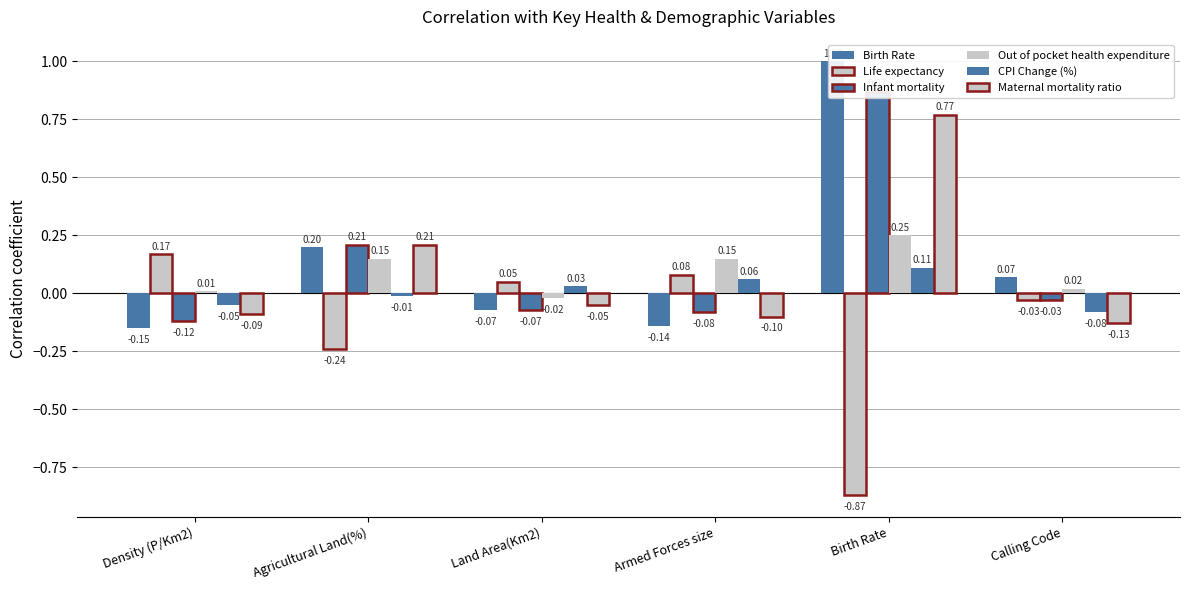

Is it true that CPI Change (%) equals -0.0 at Agricultural Land(%)?

False